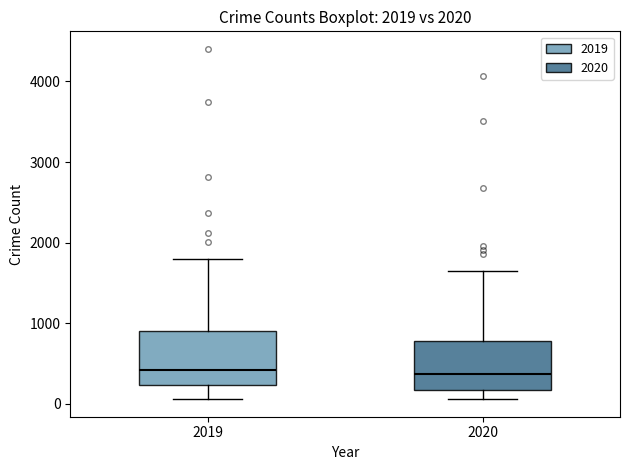

Where is the upper edge of the box at x = 2019 on the y-axis? The values are not printed on the chart, so give them approximately, as read against the axis.

900